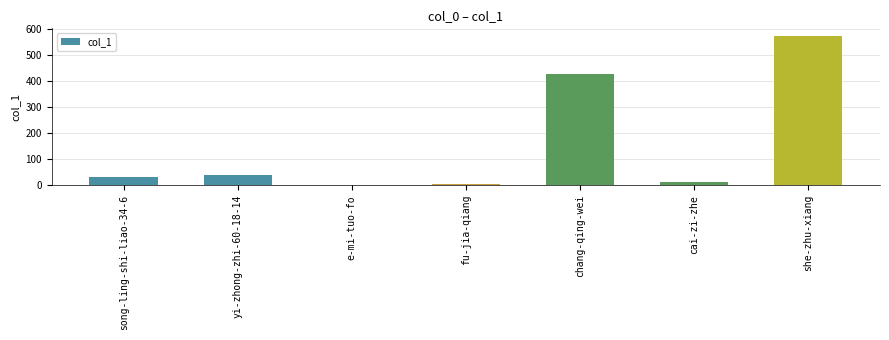

What is the sum of all values?

1090